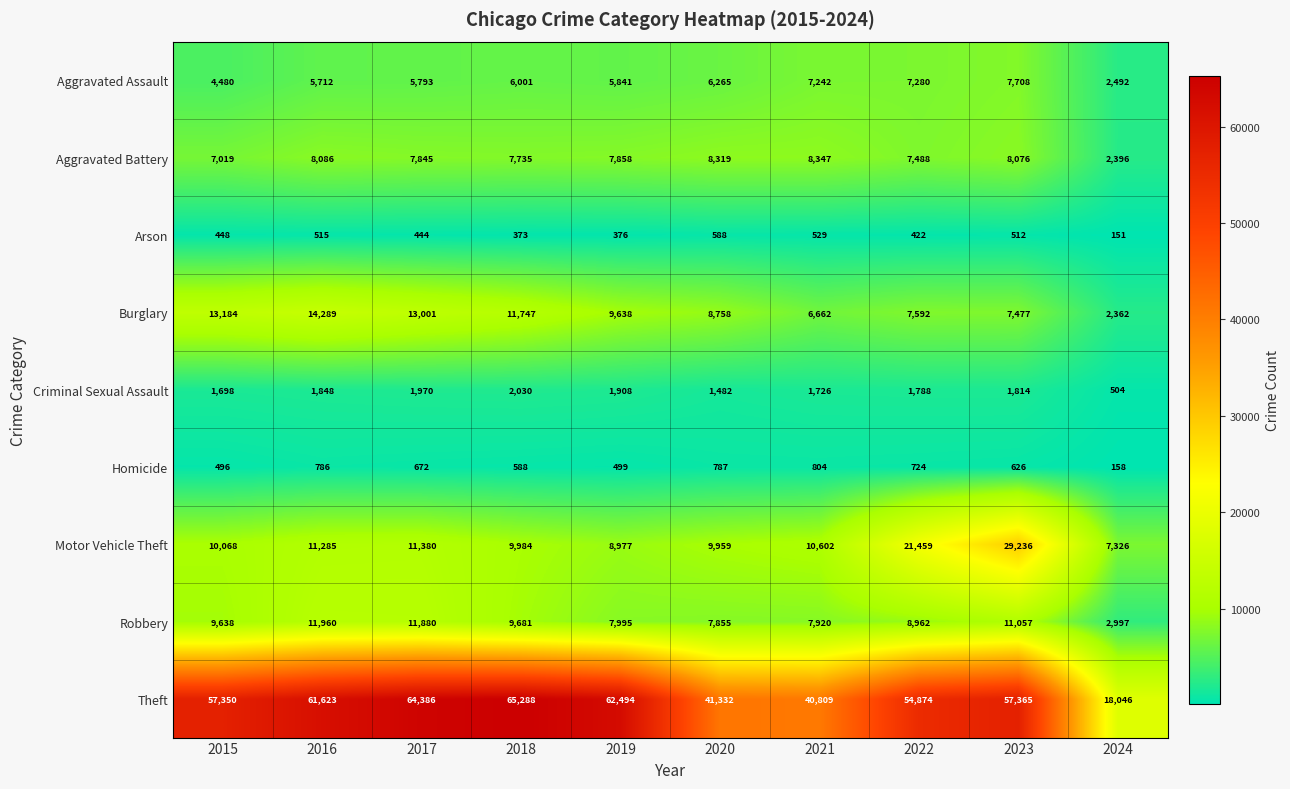

Which series has the largest total across all categories?

Theft